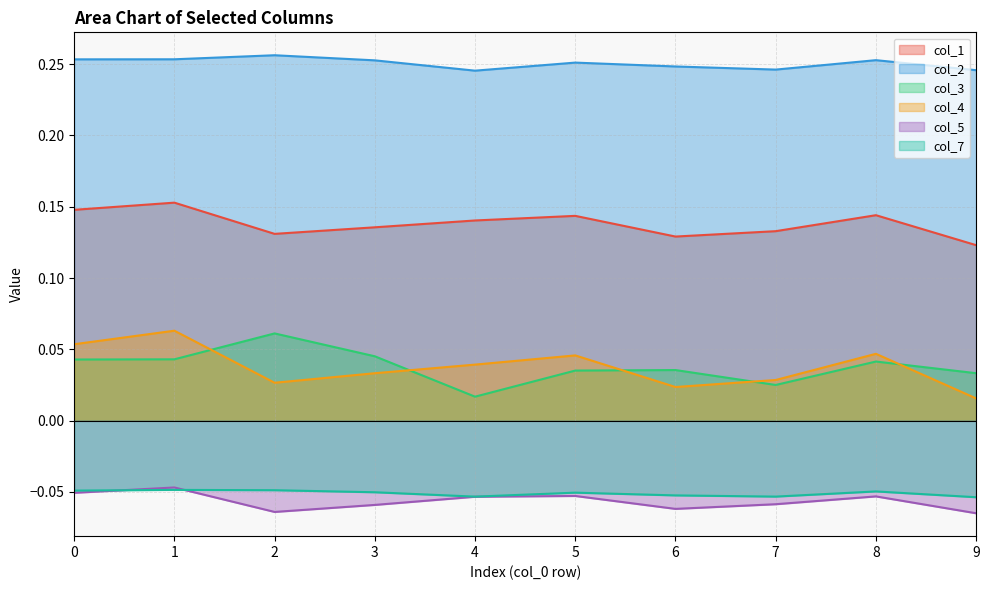

Count the col_1 values in the range 0 to 1.

10